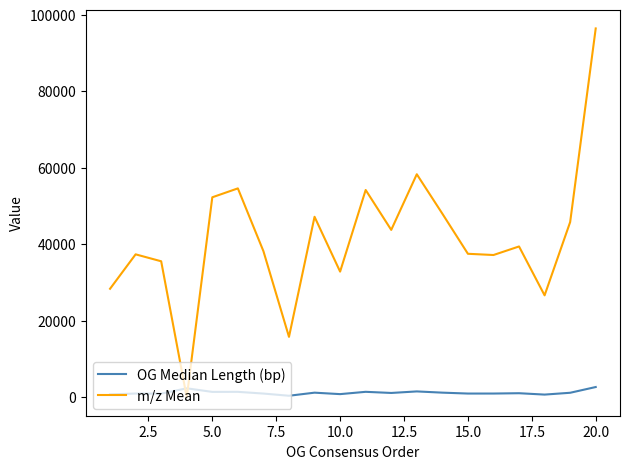

How many lines are shown in the chart?

2